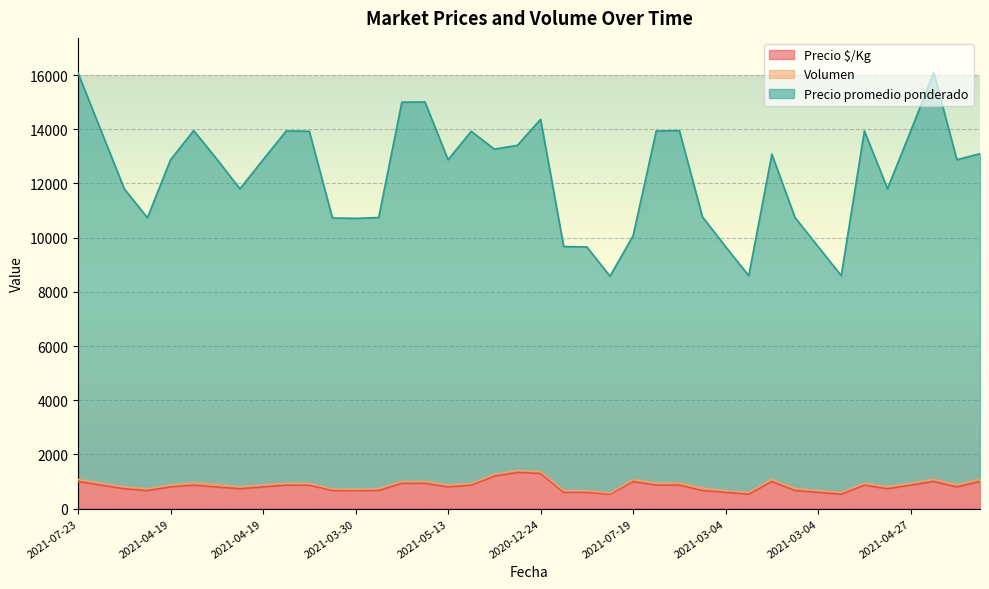

Where is the first local minimum for Precio promedio ponderado?

2021-03-26